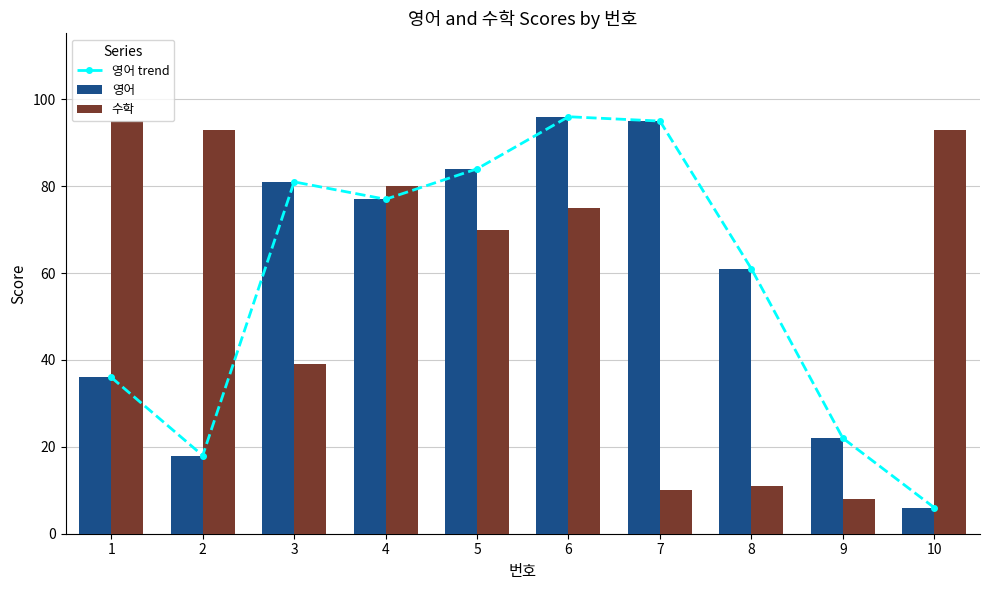

Where is 영어 nearest to the value 51?

8